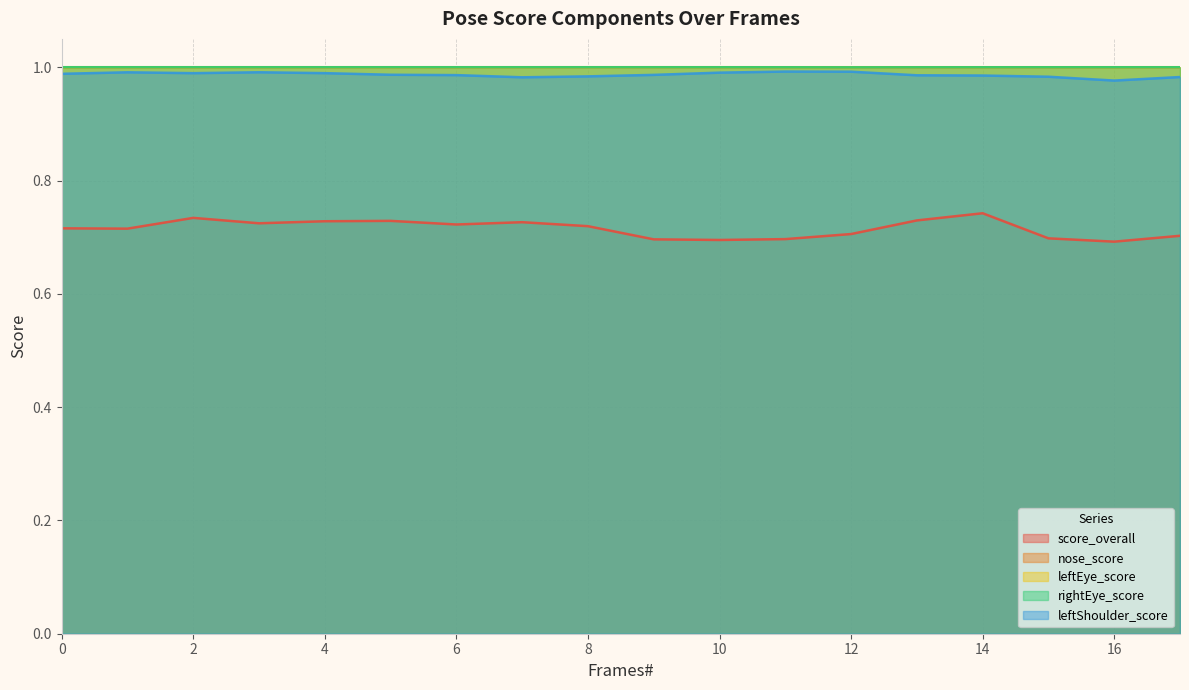

What is the value of the leftShoulder_score point at the 8th from the left?

1.0